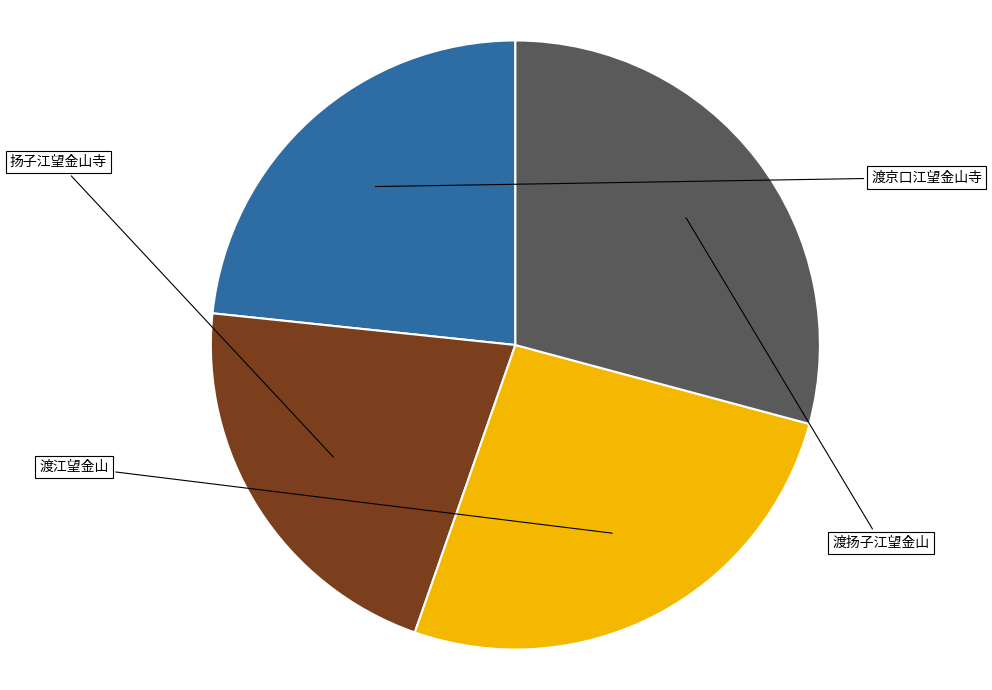

Combined, what portion of the pie is 扬子江望金山寺 and 渡江望金山?

47.5%